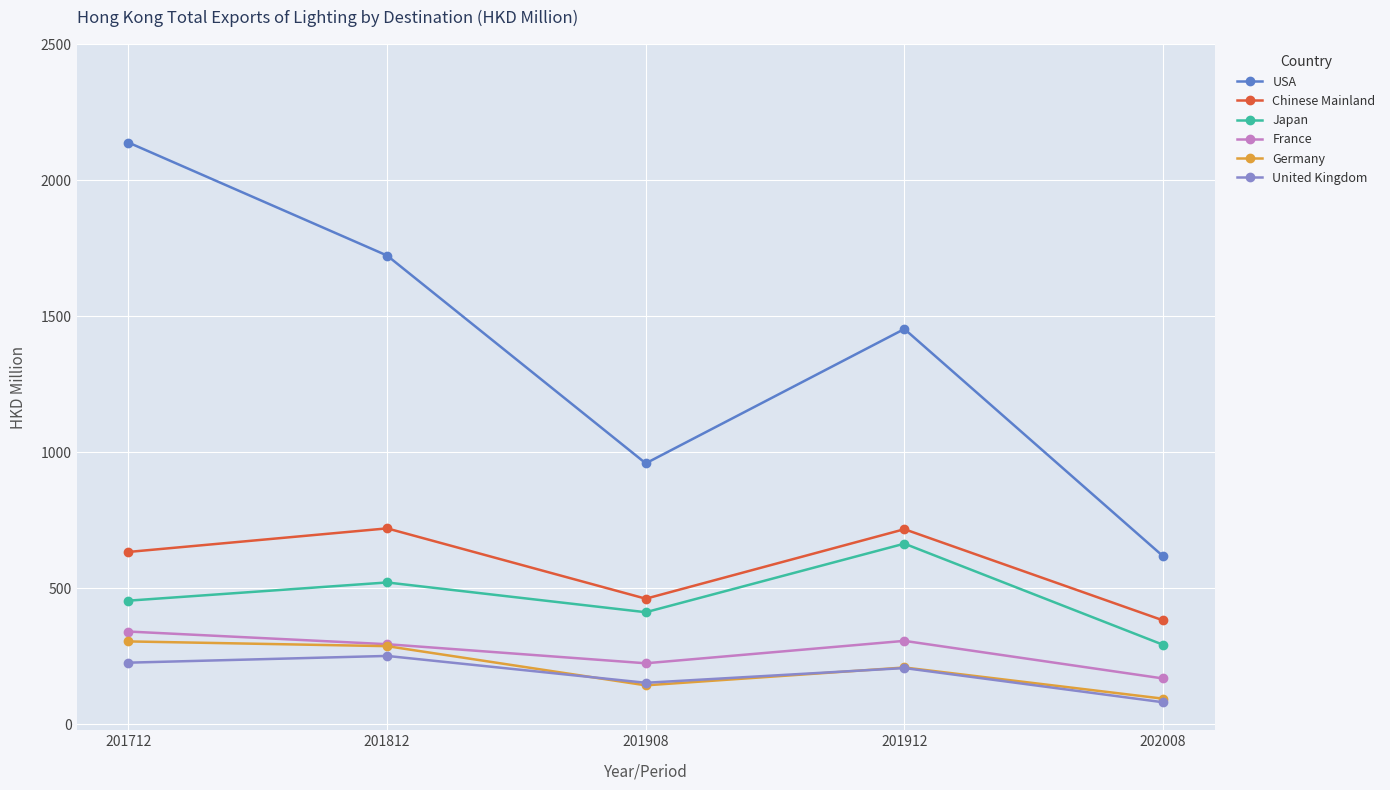

Between 201712 and 201908, which series saw the biggest shift?

USA